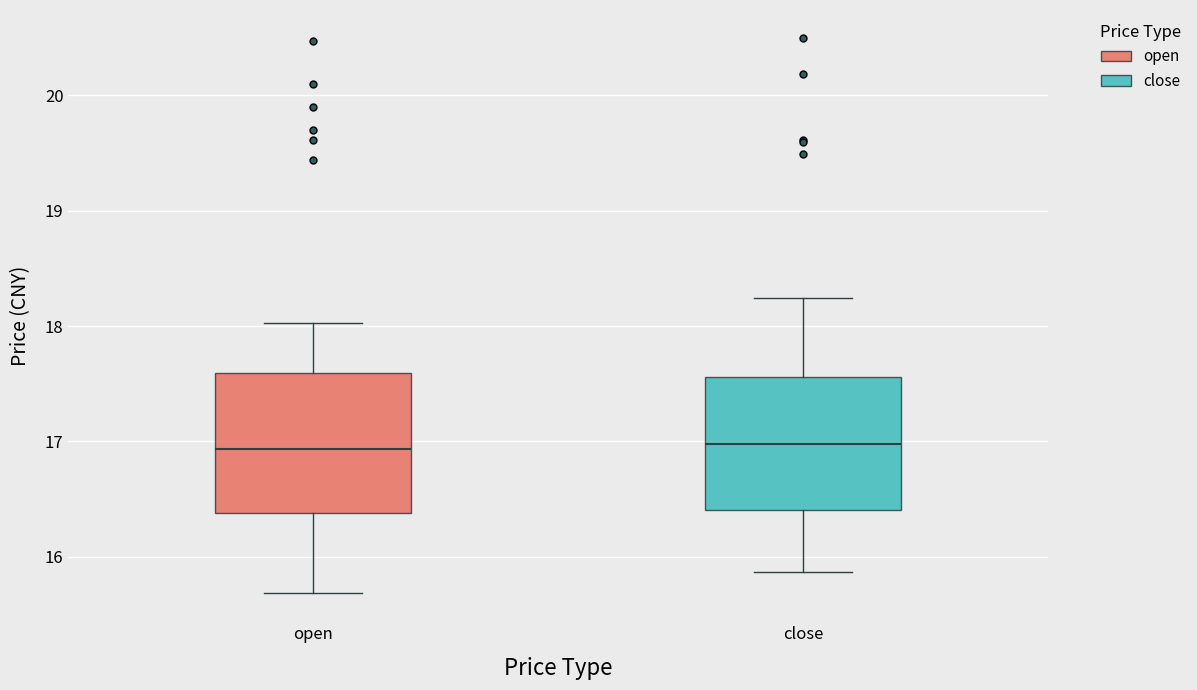

Reading left to right, transcribe this box plot: for each box, give where its median line is, the range the box spans, and where its two whiskers end, as read against the y-axis. The values are not printed on the chart, so give them approximately, as read against the axis.

open: median 16.9, box 16.4 to 17.6, whiskers 15.7 to 18.0
close: median 17.0, box 16.4 to 17.6, whiskers 15.9 to 18.2